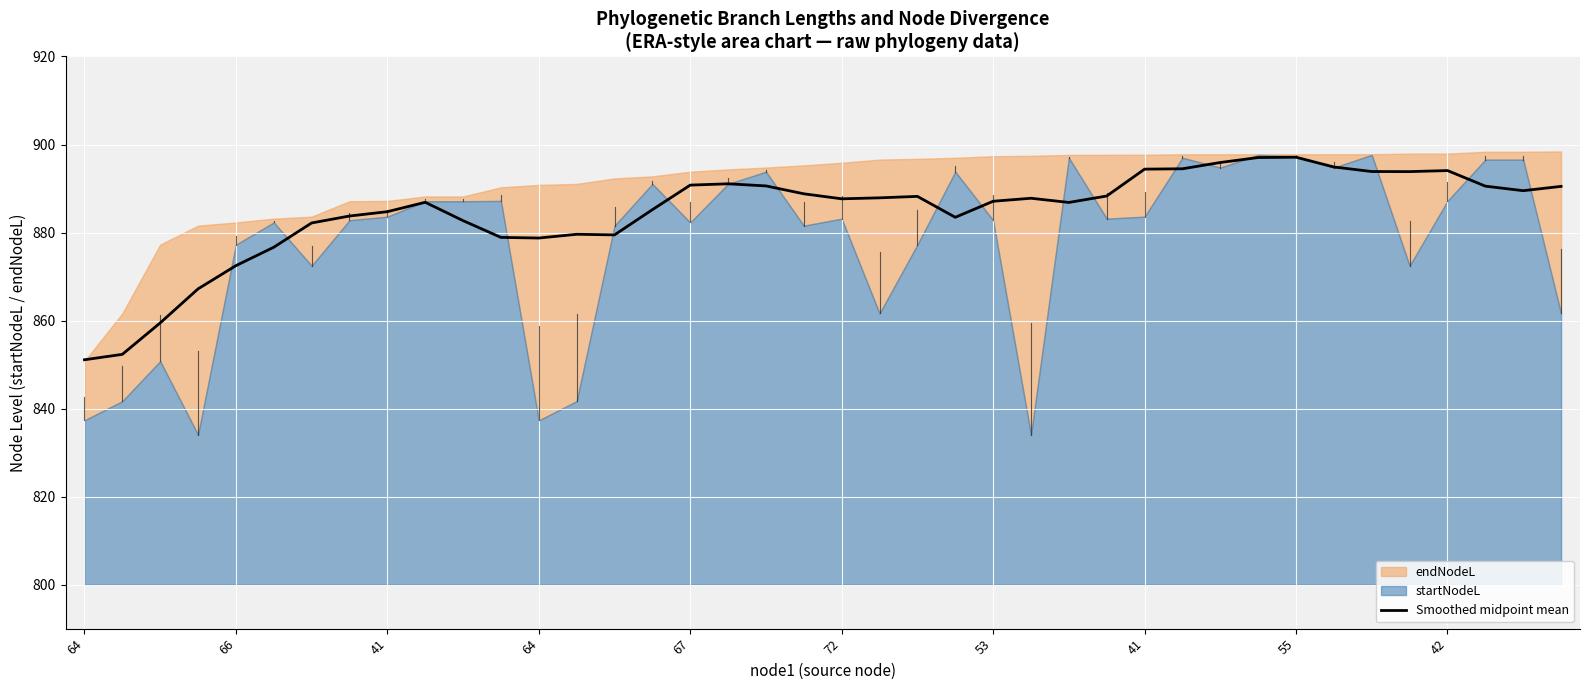

Rank the categories by value from highest to lowest.

32, 31, 30, 33, 29, 28, 36, 34, 35, 17, 16, 18, 37, 39, 38, 19, 27, 22, 21, 25, 20, 24, 42, 26, 15, 55, 41, 23, 10, 53, 13, 14, 11, 12, 72, 67, 64, 41, 66, 64